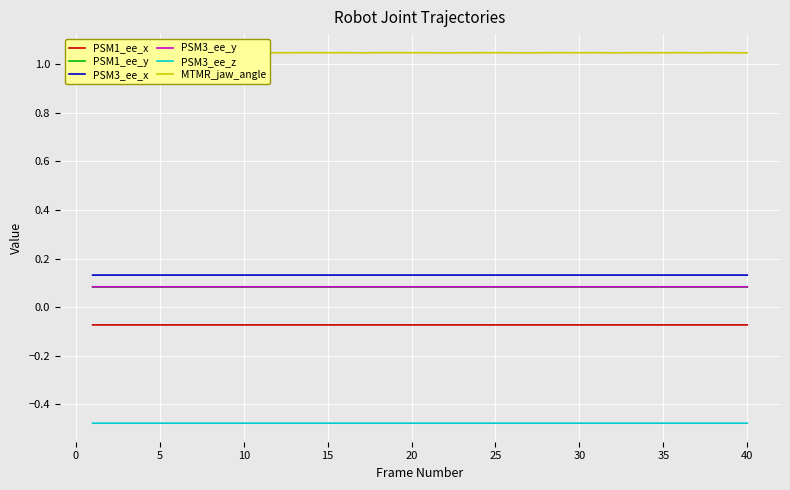

True or false: PSM3_ee_x and PSM1_ee_y cross at least once.

False